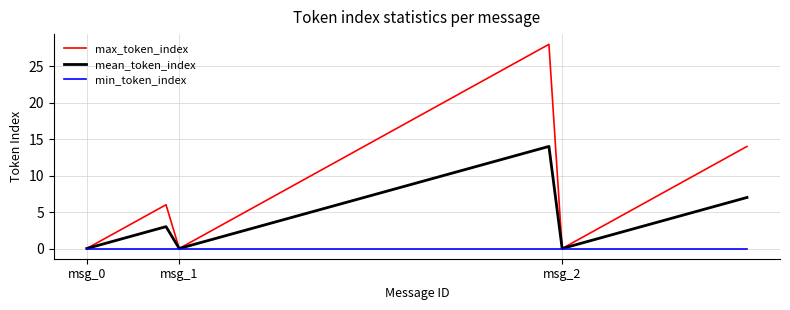

What is the maximum value shown in the chart?

28.0